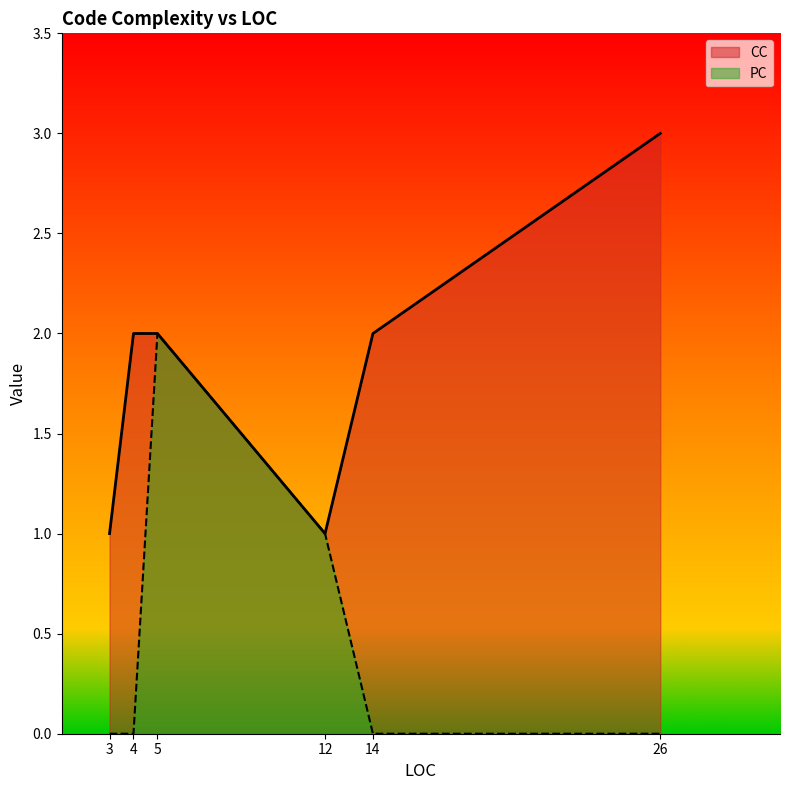

Where is the first local maximum for PC?

5